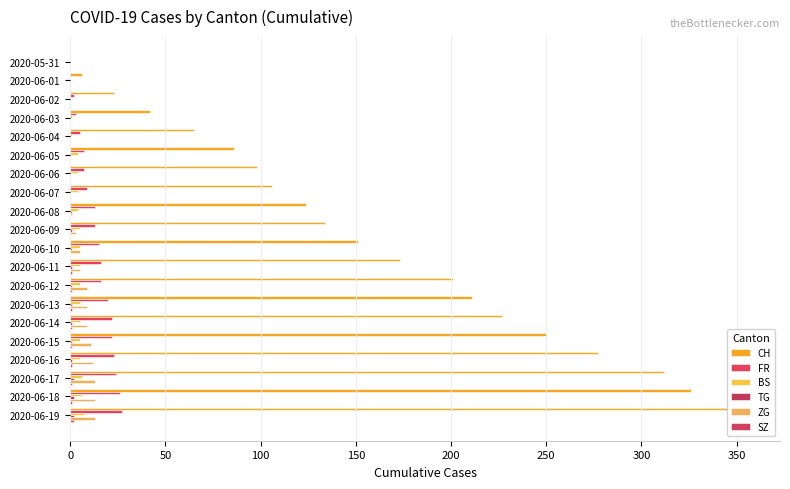

True or false: CH has a value of 506 at 2020-06-17.

False